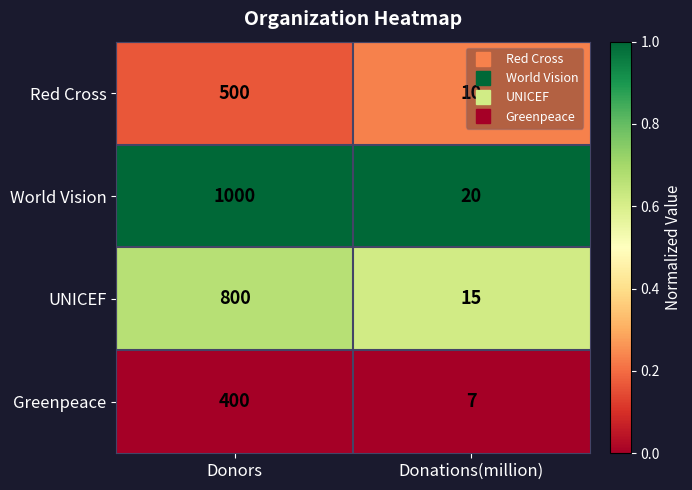

What is the sum of the Red Cross values at Donations(million) and Donors?

510